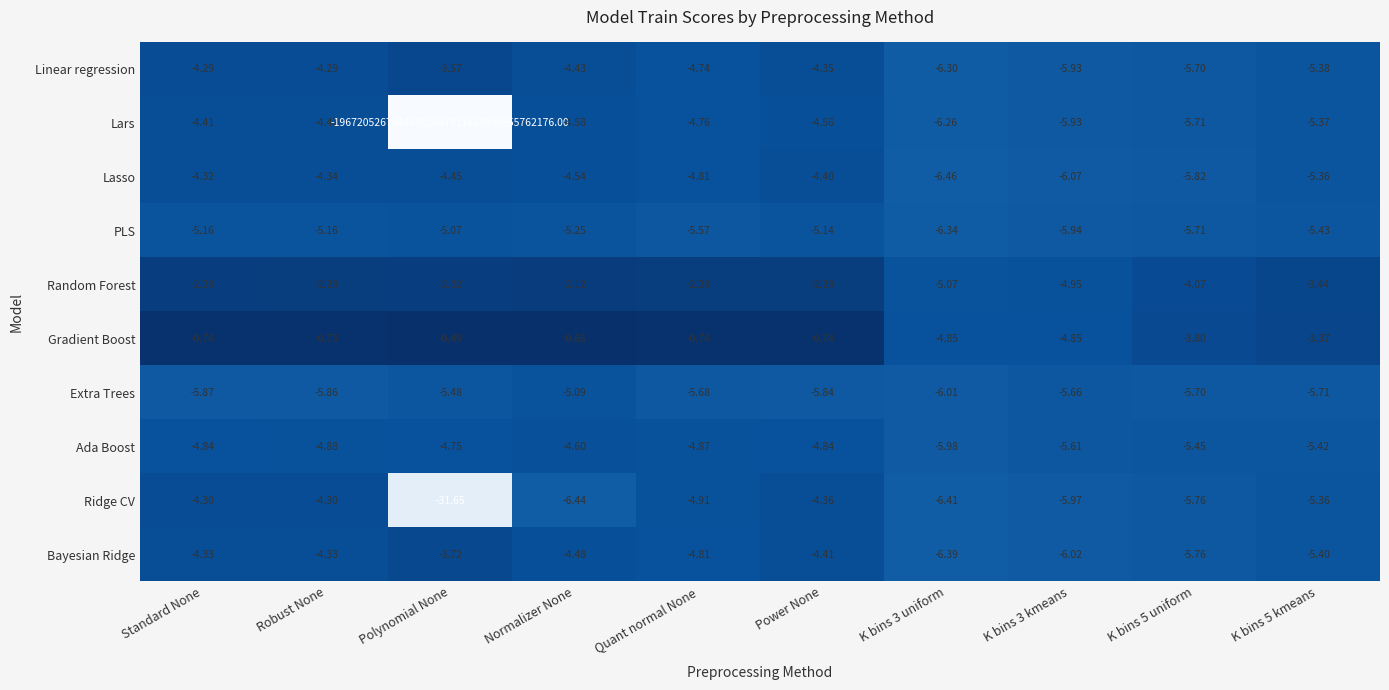

Which series has the widest spread of values?

Lars